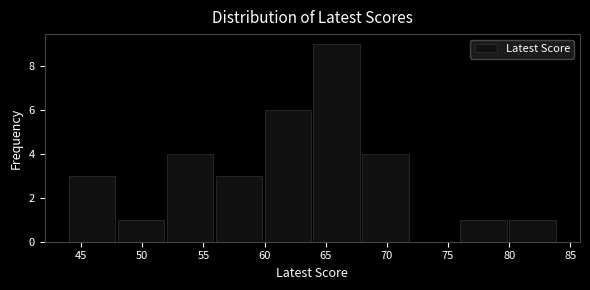

Reading left to right, transcribe this chart: for each bar, give the range it covers on the x-axis and its height. The values are not printed on the chart, so give them approximately, as read against the axis.

44 to 48: 3
48 to 52: 1
52 to 56: 4
56 to 60: 3
60 to 64: 6
64 to 68: 9
68 to 72: 4
72 to 76: 0
76 to 80: 1
80 to 84: 1